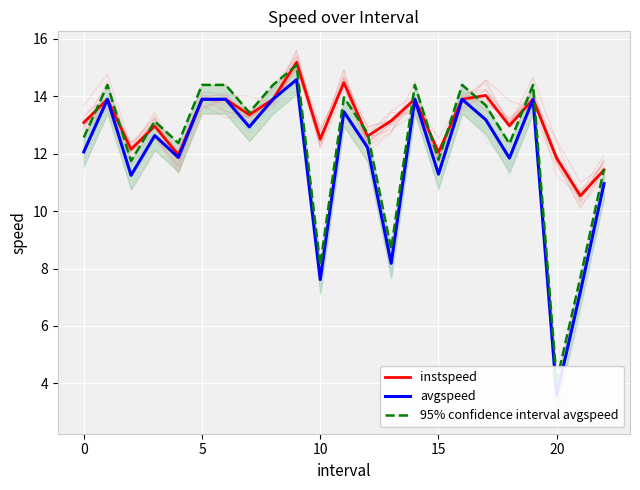

At which category is the sum across all series the highest?

9